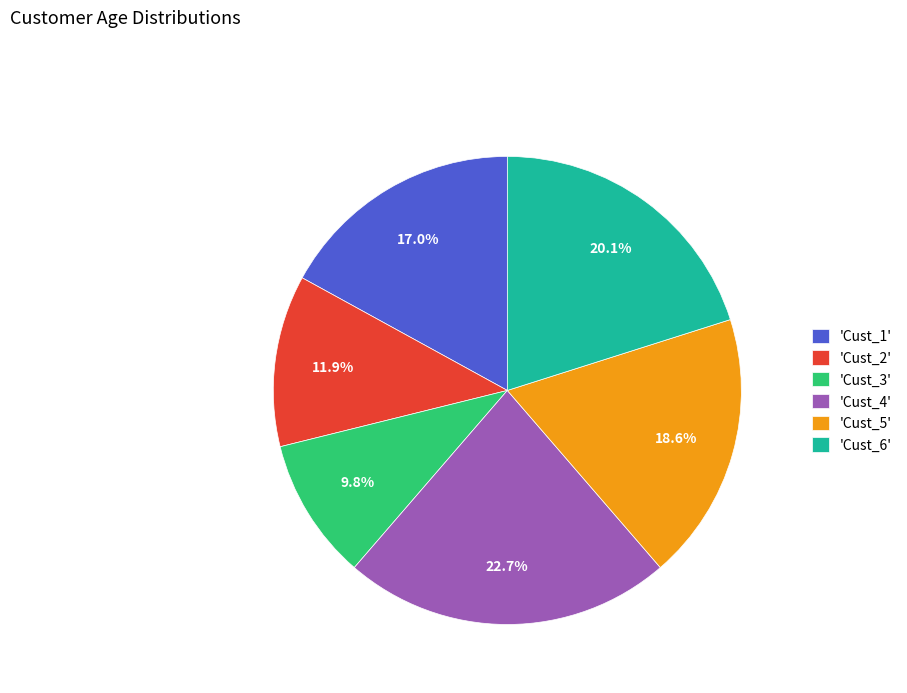

How many segments does this pie chart have?

6